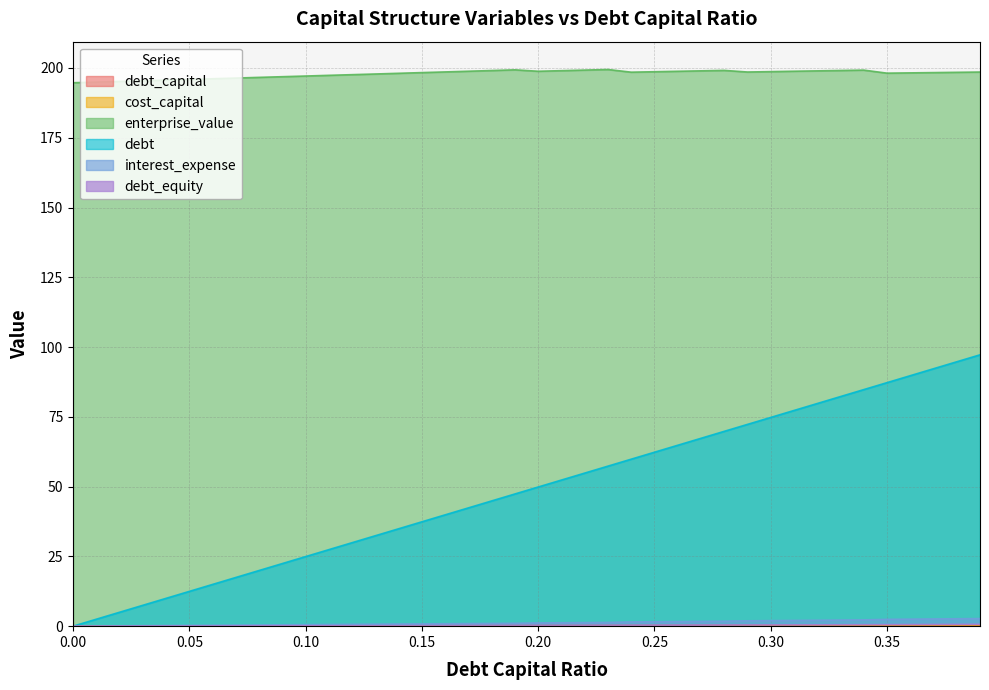

In enterprise_value, how many points are higher than both neighbors (excluding endpoints)?

4